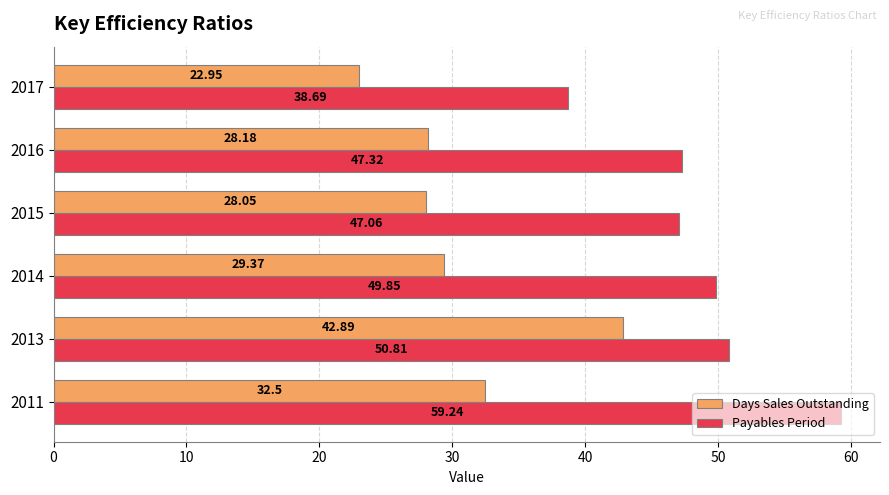

Which series has the largest total across all categories?

Payables Period